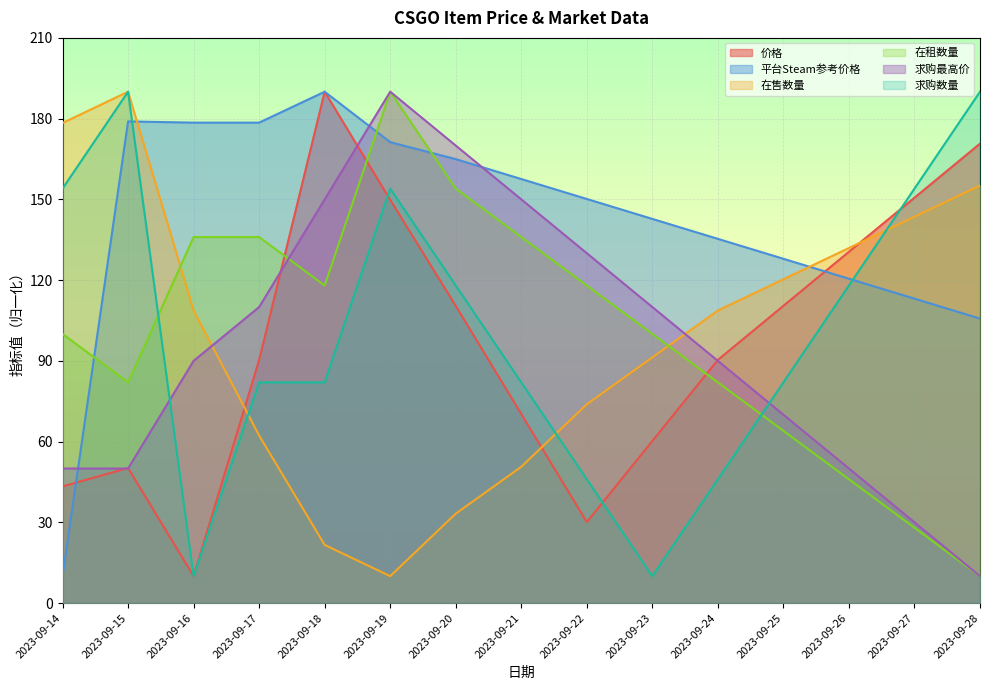

True or false: 求购数量 and 价格 intersect in this chart.

True